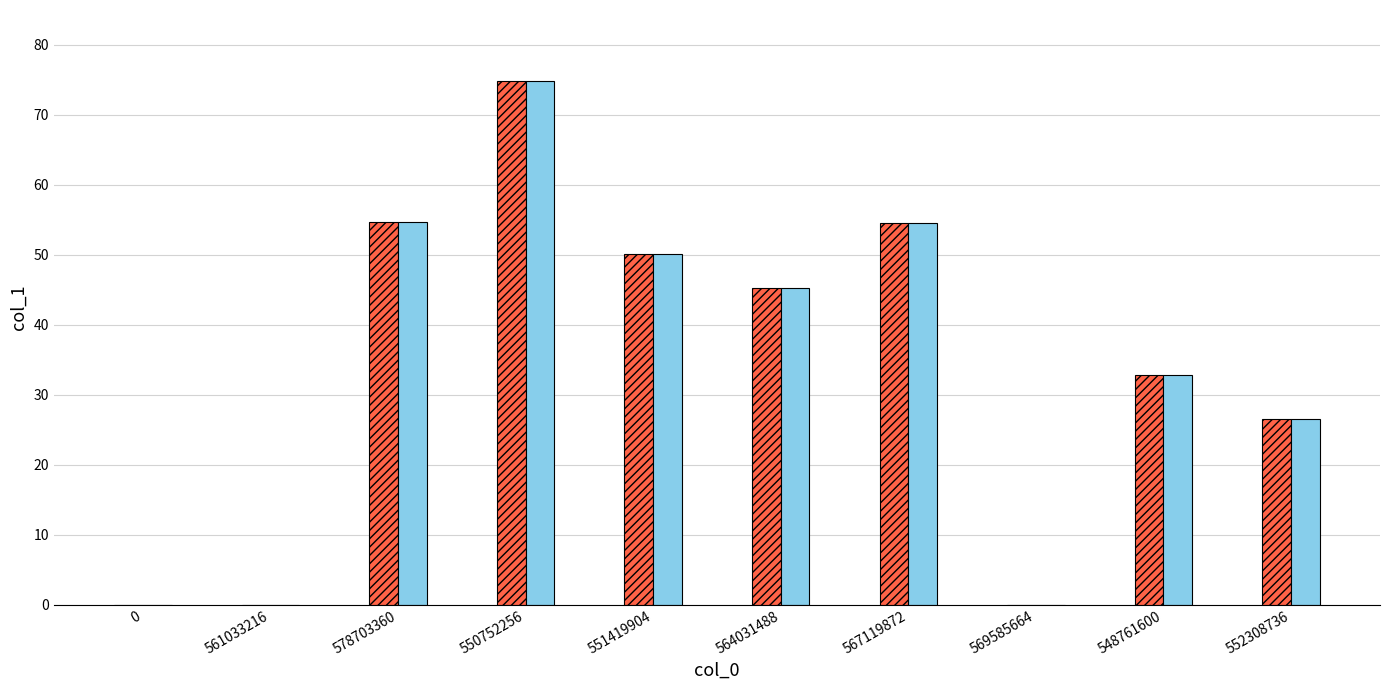

What is the greatest value displayed?

74.9